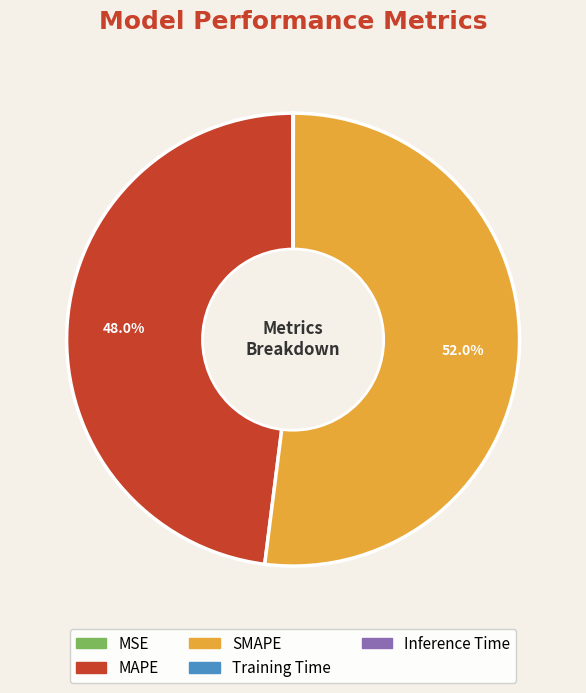

Which slice represents more than half of the pie?

SMAPE